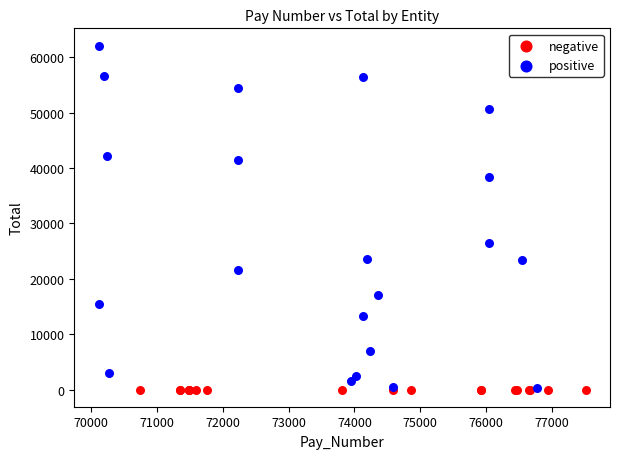

Which series contains the highest Y value?

positive